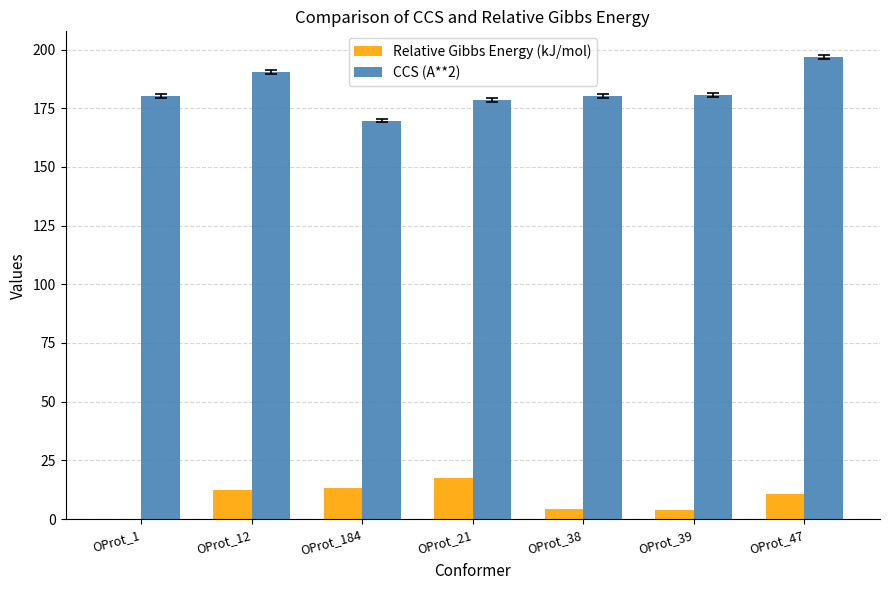

Which series changed the most between OProt_1 and OProt_47?

CCS (A**2)